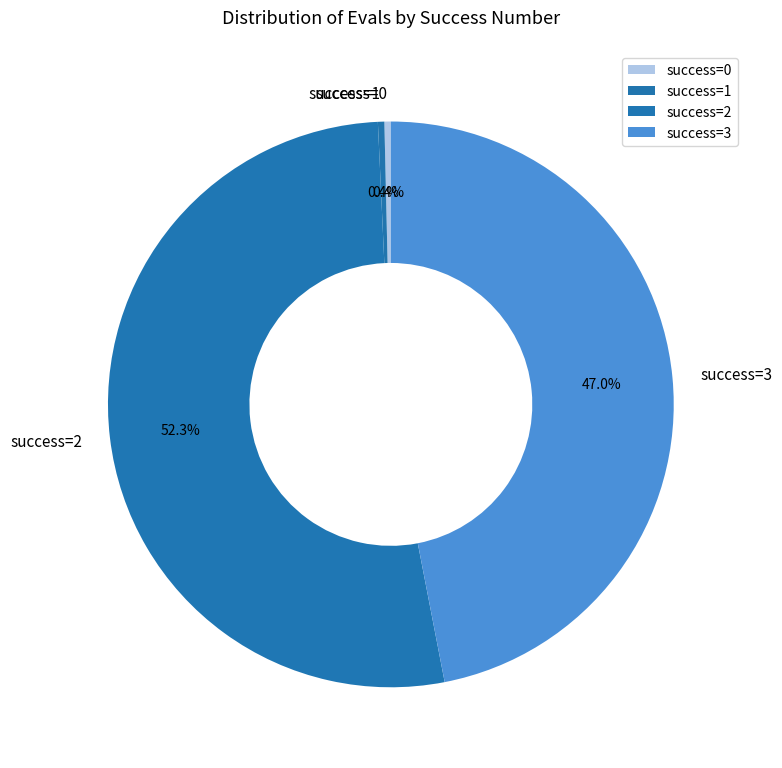

What is the largest slice in the pie chart?

success=2